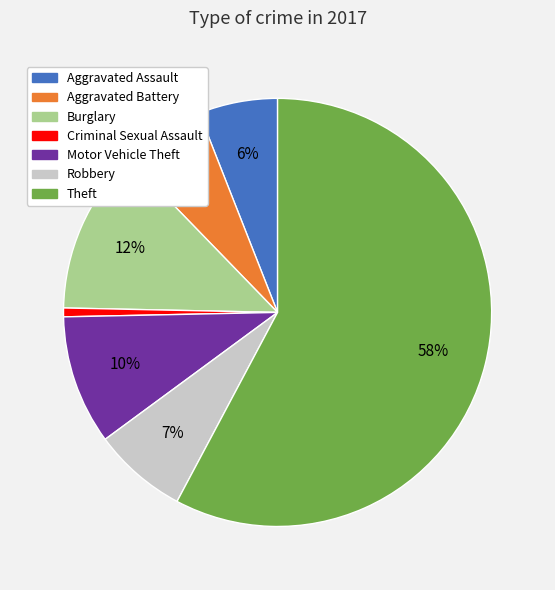

Which category has the smallest portion of the pie?

Criminal Sexual Assault